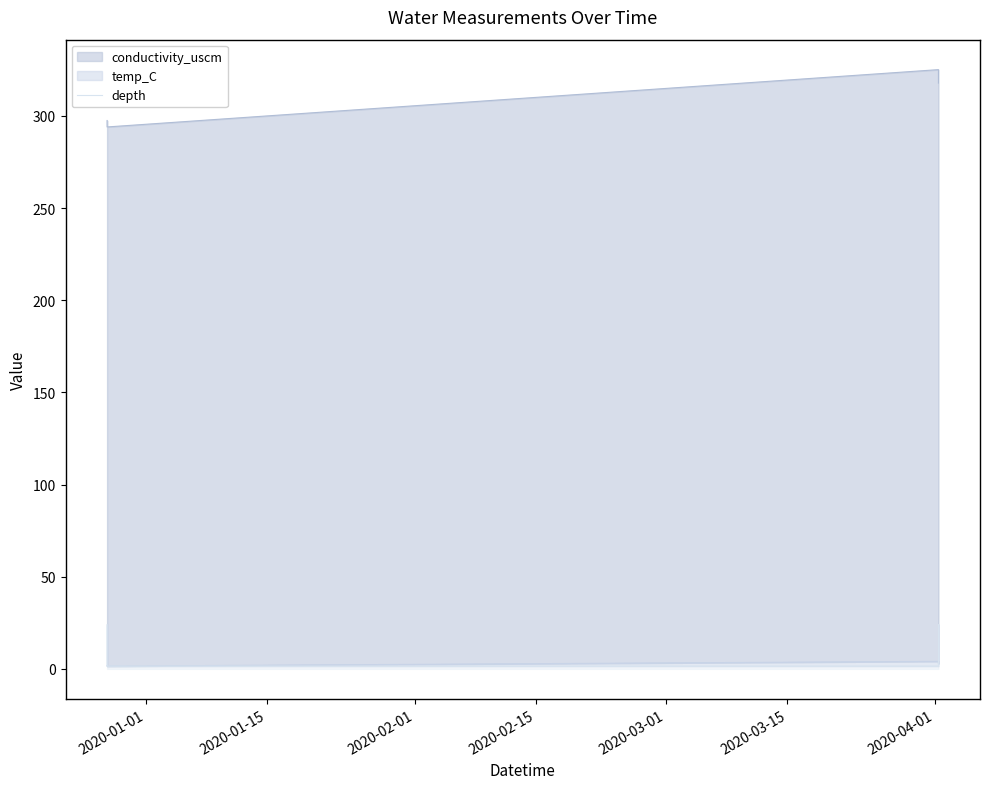

What is the smallest value displayed?

1.5